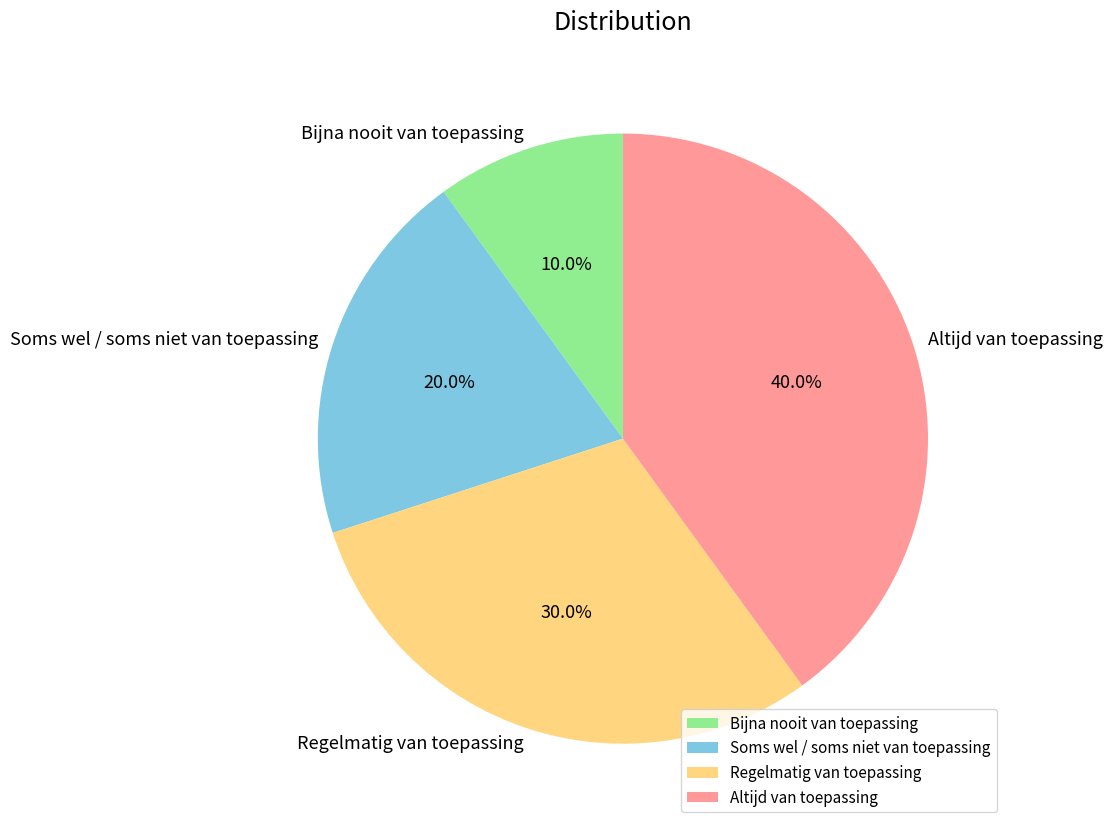

Rank the categories by value from lowest to highest.

Bijna nooit van toepassing, Soms wel / soms niet van toepassing, Regelmatig van toepassing, Altijd van toepassing